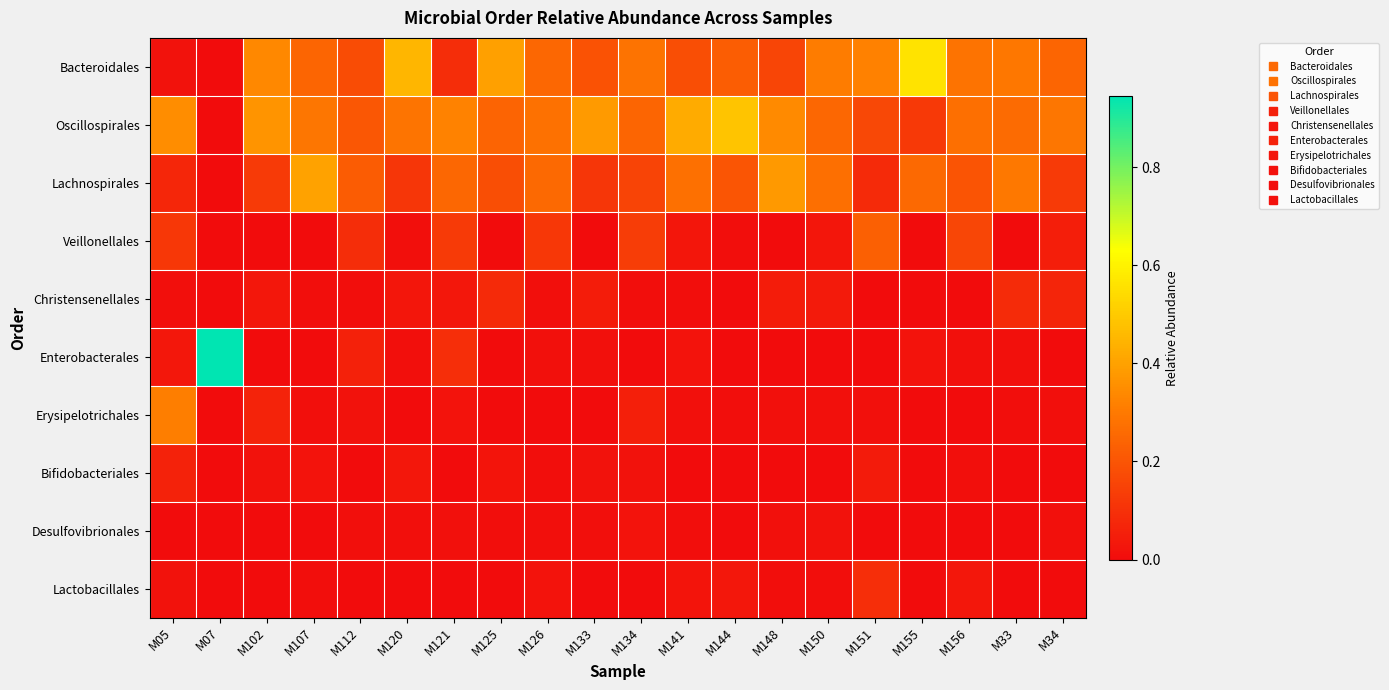

Reading right to left, what are all the values shown in this chart?

Bacteroidales: M34=0.2	M33=0.3	M156=0.3	M155=0.6	M151=0.3	M150=0.3	M148=0.2	M144=0.2	M141=0.2	M134=0.3	M133=0.2	M126=0.2	M125=0.4	M121=0.1	M120=0.5	M112=0.2	M107=0.2	M102=0.3	M07=0.0	M05=0.0
Oscillospirales: M34=0.3	M33=0.3	M156=0.3	M155=0.1	M151=0.2	M150=0.3	M148=0.3	M144=0.5	M141=0.4	M134=0.2	M133=0.4	M126=0.3	M125=0.2	M121=0.3	M120=0.3	M112=0.2	M107=0.3	M102=0.4	M07=0.0	M05=0.3
Lachnospirales: M34=0.1	M33=0.3	M156=0.2	M155=0.3	M151=0.1	M150=0.3	M148=0.4	M144=0.2	M141=0.3	M134=0.2	M133=0.1	M126=0.3	M125=0.2	M121=0.3	M120=0.1	M112=0.2	M107=0.4	M102=0.1	M07=0.0	M05=0.1
Veillonellales: M34=0.0	M33=0.0	M156=0.2	M155=0.0	M151=0.2	M150=0.0	M148=0.0	M144=0.0	M141=0.0	M134=0.1	M133=0.0	M126=0.1	M125=0.0	M121=0.1	M120=0.0	M112=0.1	M107=0.0	M102=0.0	M07=0.0	M05=0.1
Christensenellales: M34=0.1	M33=0.1	M156=0.0	M155=0.0	M151=0.0	M150=0.0	M148=0.0	M144=0.0	M141=0.0	M134=0.0	M133=0.0	M126=0.0	M125=0.1	M121=0.0	M120=0.0	M112=0.0	M107=0.0	M102=0.0	M07=0.0	M05=0.0
Enterobacterales: M34=0.0	M33=0.0	M156=0.0	M155=0.0	M151=0.0	M150=0.0	M148=0.0	M144=0.0	M141=0.0	M134=0.0	M133=0.0	M126=0.0	M125=0.0	M121=0.1	M120=0.0	M112=0.1	M107=0.0	M102=0.0	M07=0.9	M05=0.0
Erysipelotrichales: M34=0.0	M33=0.0	M156=0.0	M155=0.0	M151=0.0	M150=0.0	M148=0.0	M144=0.0	M141=0.0	M134=0.1	M133=0.0	M126=0.0	M125=0.0	M121=0.0	M120=0.0	M112=0.0	M107=0.0	M102=0.1	M07=0.0	M05=0.3
Bifidobacteriales: M34=0.0	M33=0.0	M156=0.0	M155=0.0	M151=0.0	M150=0.0	M148=0.0	M144=0.0	M141=0.0	M134=0.0	M133=0.0	M126=0.0	M125=0.0	M121=0.0	M120=0.0	M112=0.0	M107=0.0	M102=0.0	M07=0.0	M05=0.1
Desulfovibrionales: M34=0.0	M33=0.0	M156=0.0	M155=0.0	M151=0.0	M150=0.0	M148=0.0	M144=0.0	M141=0.0	M134=0.0	M133=0.0	M126=0.0	M125=0.0	M121=0.0	M120=0.0	M112=0.0	M107=0.0	M102=0.0	M07=0.0	M05=0.0
Lactobacillales: M34=0.0	M33=0.0	M156=0.0	M155=0.0	M151=0.1	M150=0.0	M148=0.0	M144=0.0	M141=0.0	M134=0.0	M133=0.0	M126=0.0	M125=0.0	M121=0.0	M120=0.0	M112=0.0	M107=0.0	M102=0.0	M07=0.0	M05=0.0